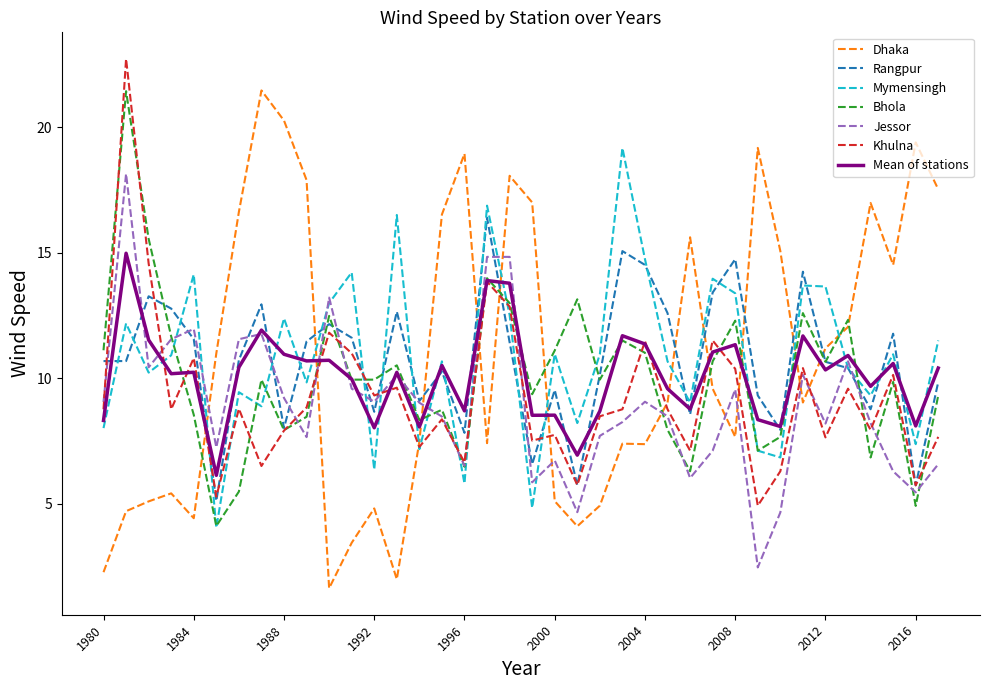

What is the minimum value for Jessor?

2.5